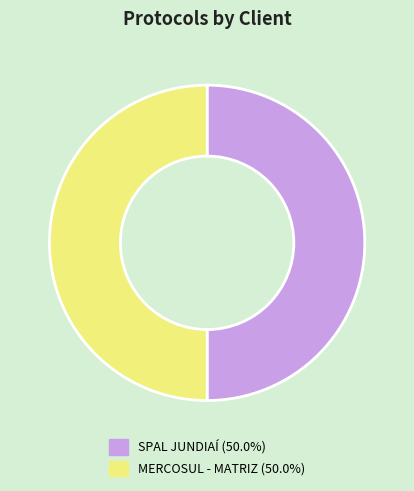

Combined, do MERCOSUL - MATRIZ (50.0%) and SPAL JUNDIAÍ (50.0%) account for over 50%?

Yes